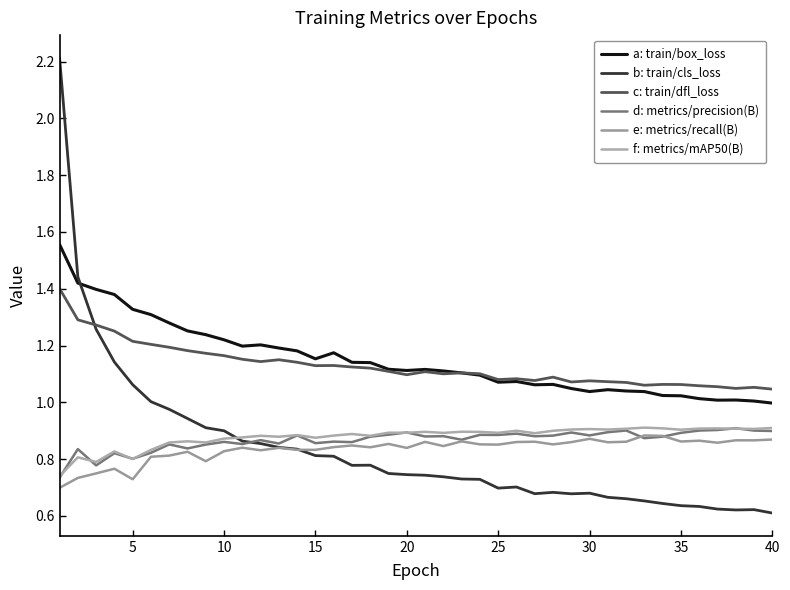

Which series has the largest range (max minus min)?

b: train/cls_loss